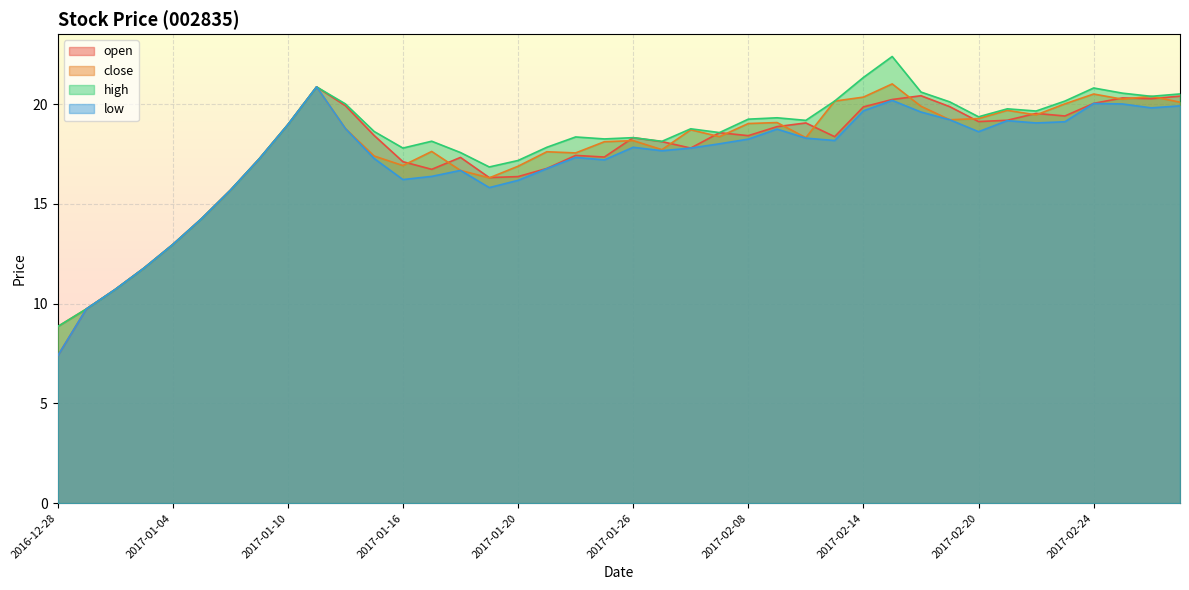

Which series has the largest total across all categories?

high